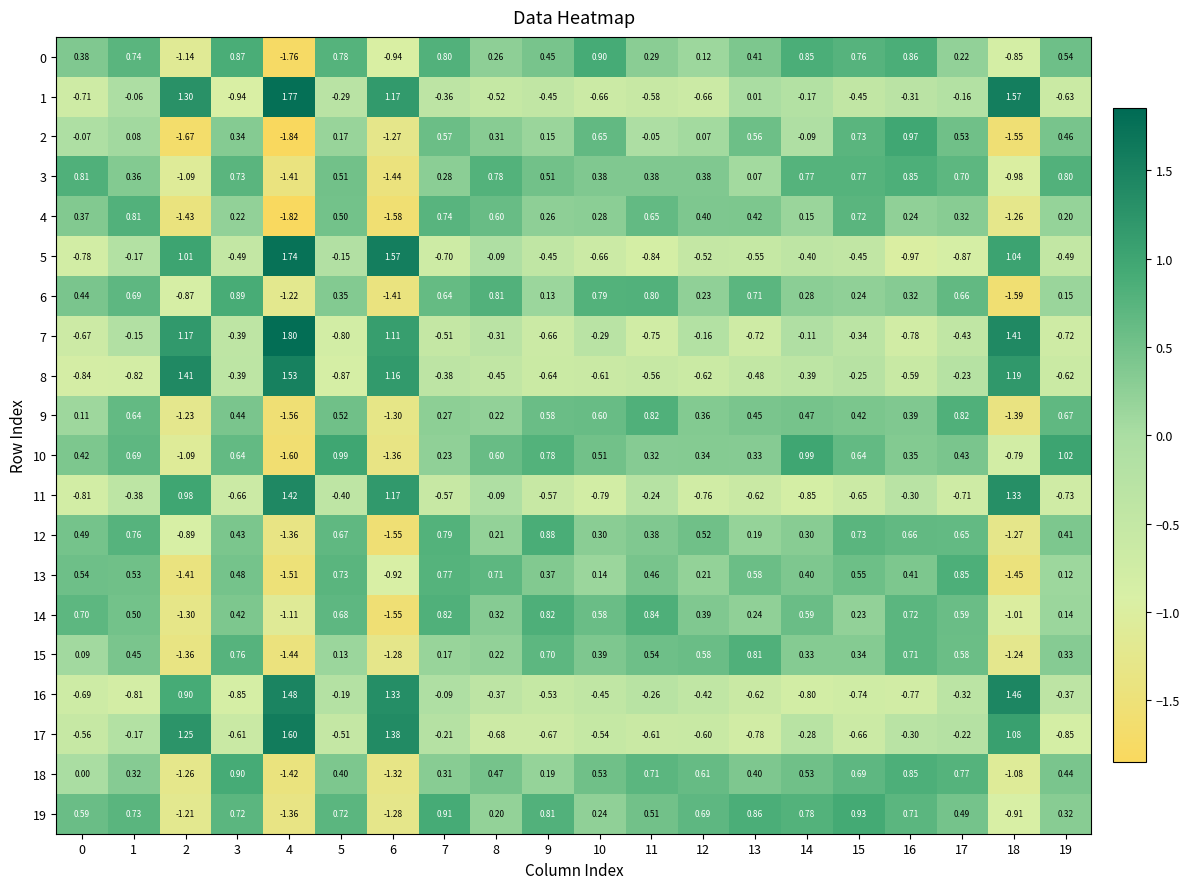

Is the value of 6 at 2 greater than the value of 8 at 16?

No